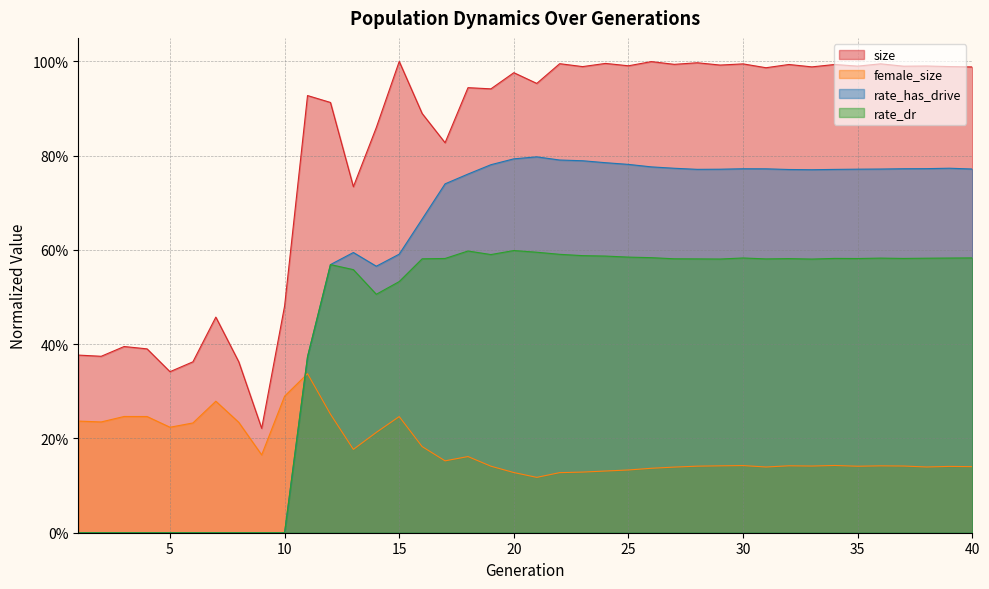

What is the spread (max minus min) of values at 7?

0.5